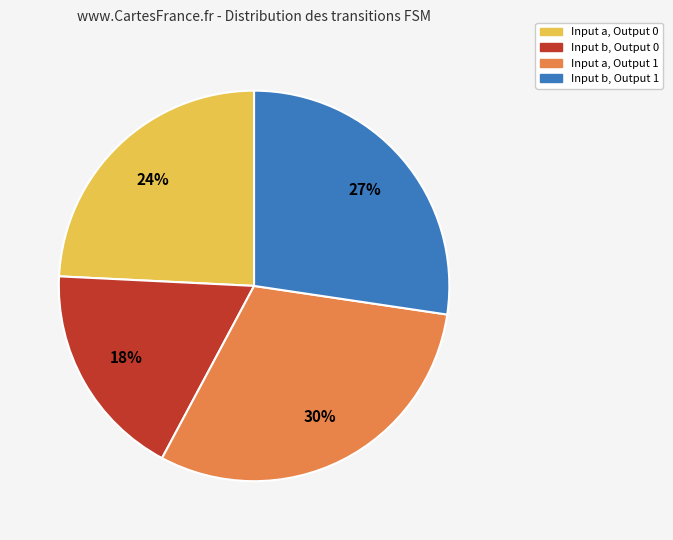

Does any single category account for the majority?

No